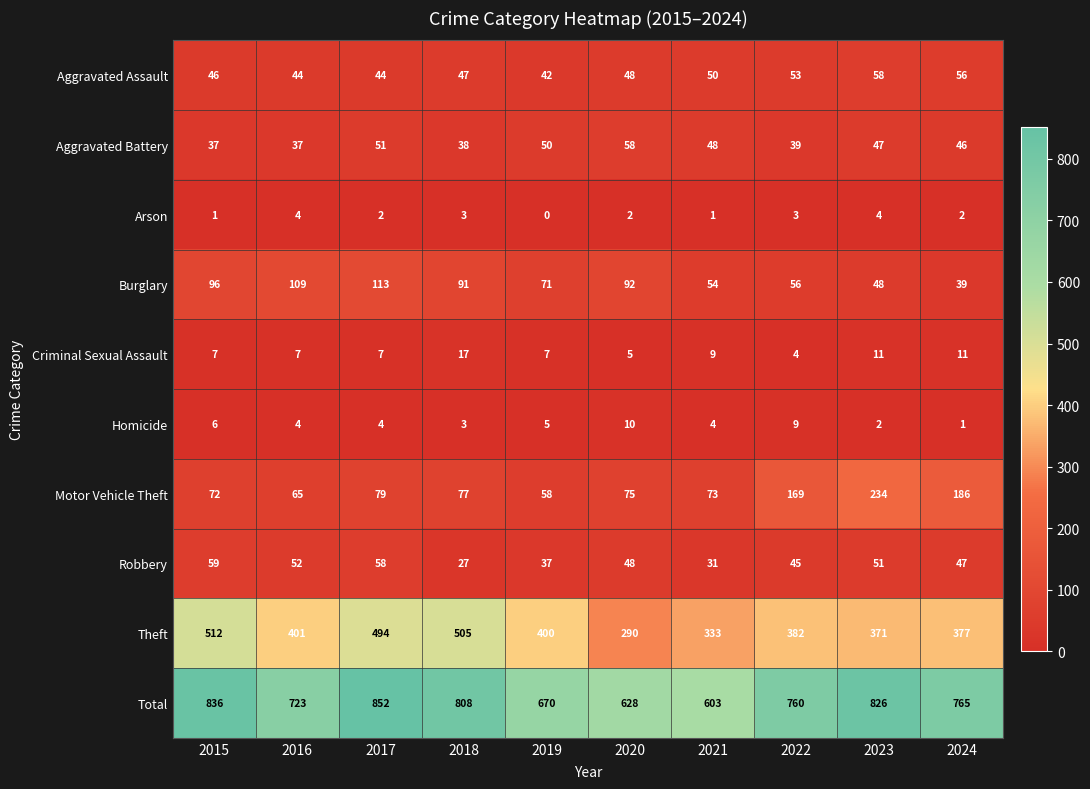

What is the spread (max minus min) of values at 2015?

835